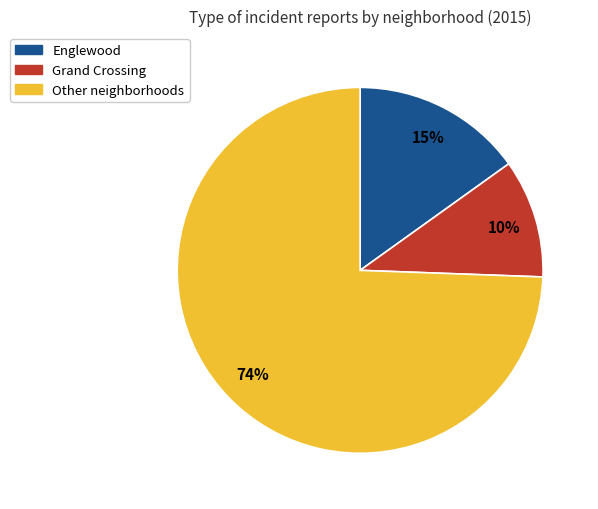

Which has a higher value, Other neighborhoods or Grand Crossing?

Other neighborhoods